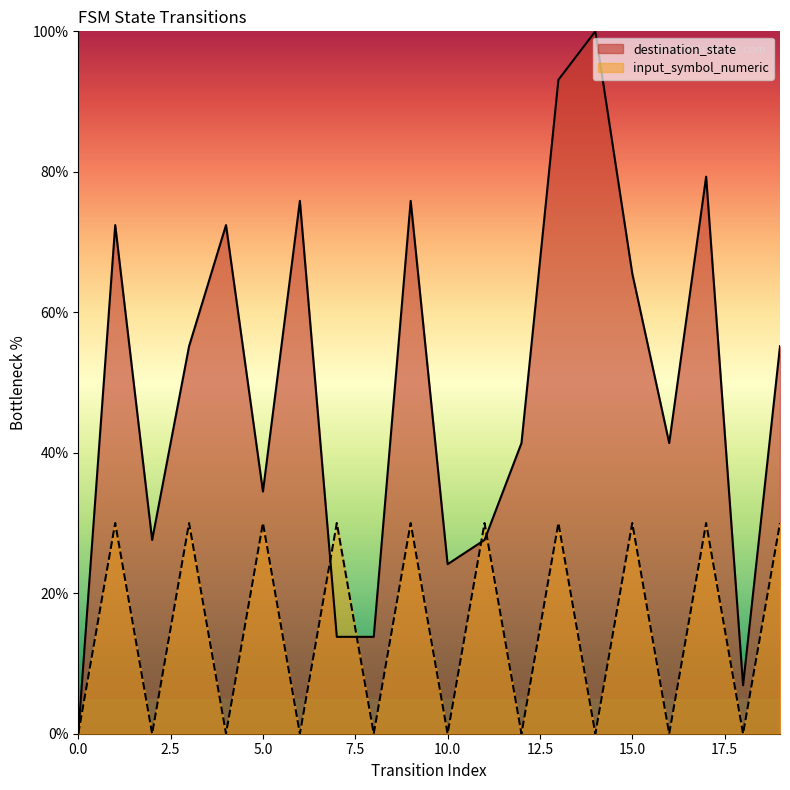

What is the total value across all series at 10?

24.1